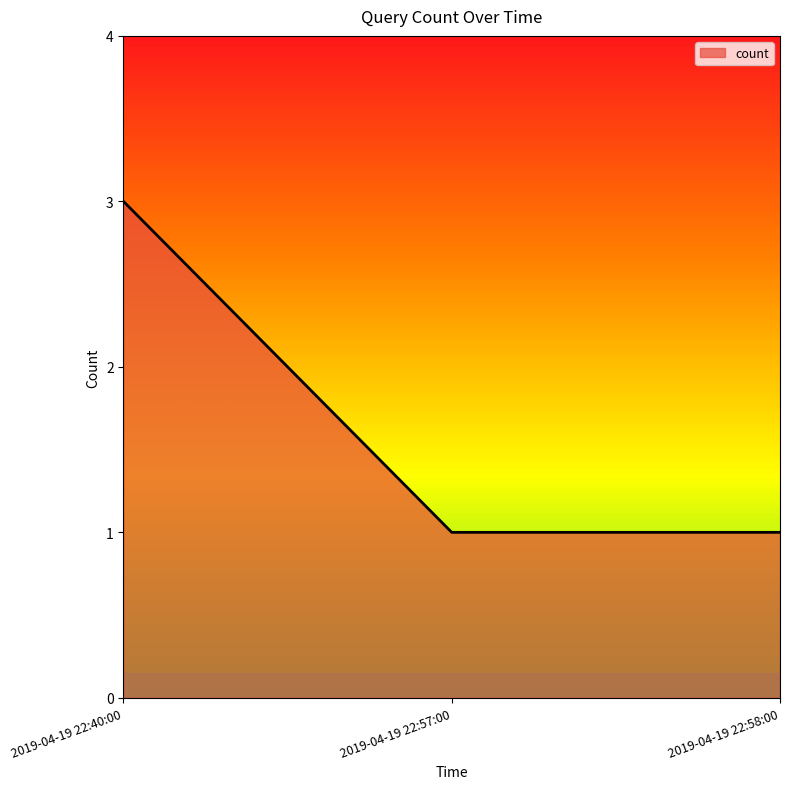

Reading right to left, list all the values displayed in this chart.

1	1	3